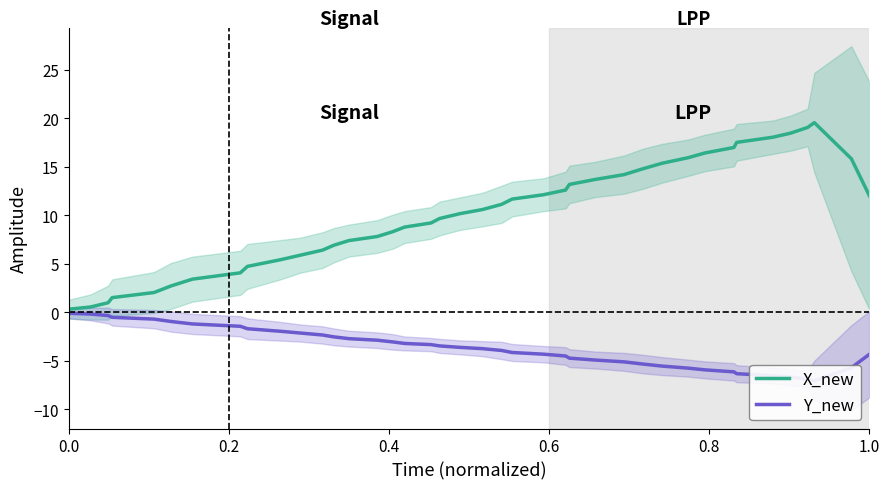

Reading left to right, transcribe all the data shown in this chart.

X_new: 0.3	0.5	1.0	1.5	2.0	2.7	3.4	4.1	4.7	5.4	5.9	6.4	6.9	7.4	7.8	8.3	8.8	9.2	9.7	10.2	10.6	11.1	11.7	12.1	12.6	13.2	13.7	14.2	14.8	15.4	15.9	16.4	17.0	17.5	18.0	18.5	19.0	19.5	15.8	12.0
Y_new: -0.1	-0.2	-0.3	-0.5	-0.7	-1.0	-1.2	-1.4	-1.7	-2.0	-2.1	-2.3	-2.5	-2.7	-2.9	-3.1	-3.2	-3.3	-3.5	-3.6	-3.8	-3.9	-4.2	-4.3	-4.5	-4.7	-4.9	-5.1	-5.3	-5.6	-5.8	-5.9	-6.1	-6.3	-6.5	-6.7	-6.9	-7.1	-5.7	-4.3